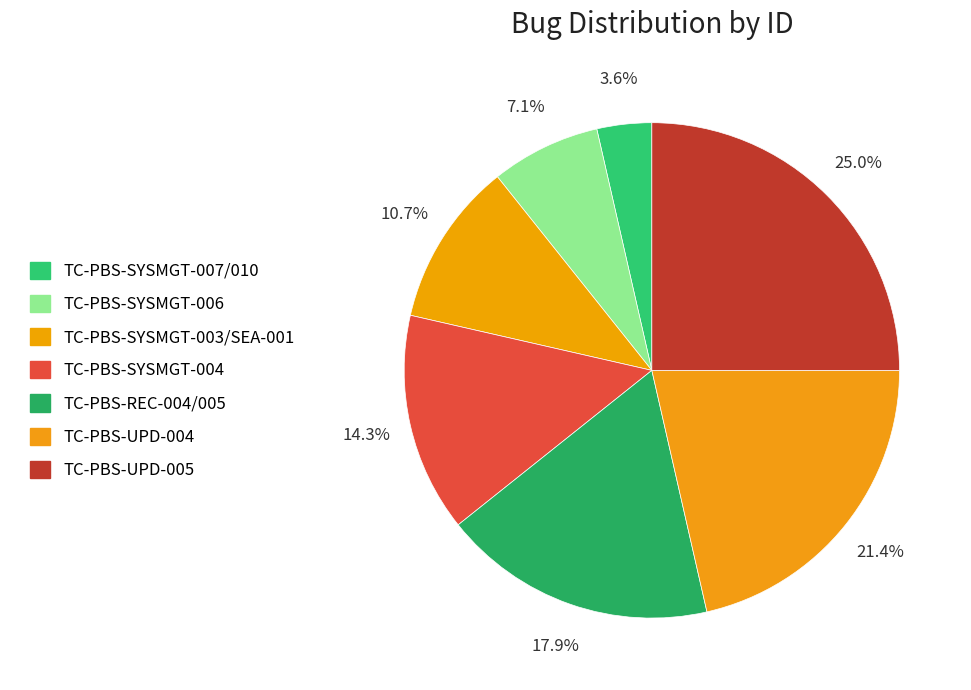

What is the smallest slice in the pie chart?

TC-PBS-SYSMGT-007/010